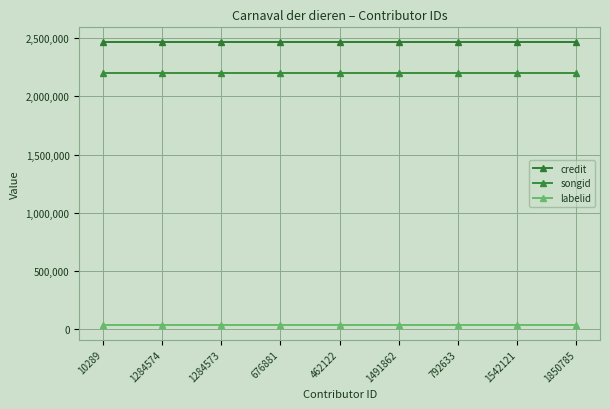

What is the sum of all labelid values?

309168